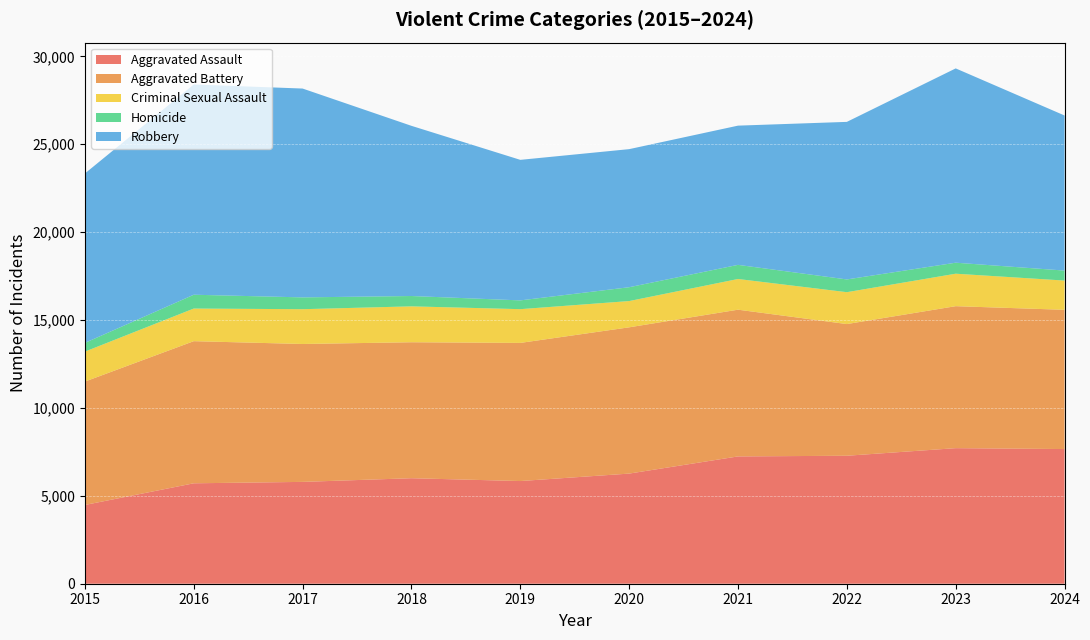

Reading right to left, what are all the values shown in this chart?

Aggravated Assault: 7661	7712	7280	7242	6265	5841	6002	5793	5713	4480
Aggravated Battery: 7921	8077	7491	8347	8321	7858	7735	7845	8085	7019
Criminal Sexual Assault: 1664	1847	1814	1746	1494	1920	2042	1979	1856	1705
Homicide: 568	626	725	804	787	499	588	672	786	496
Robbery: 8822	11053	8963	7920	7855	7995	9681	11880	11960	9638